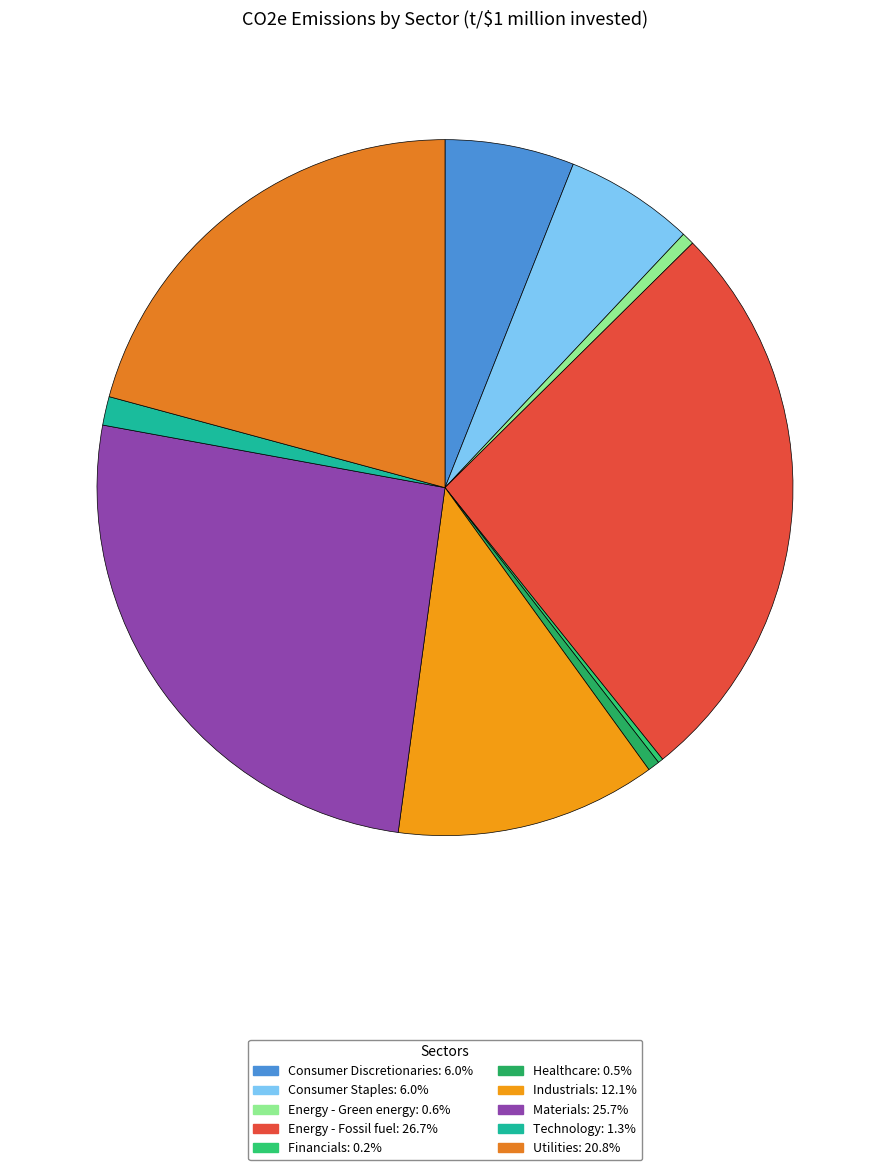

What percentage do Energy - Green energy and Industrials together represent?

12.7%